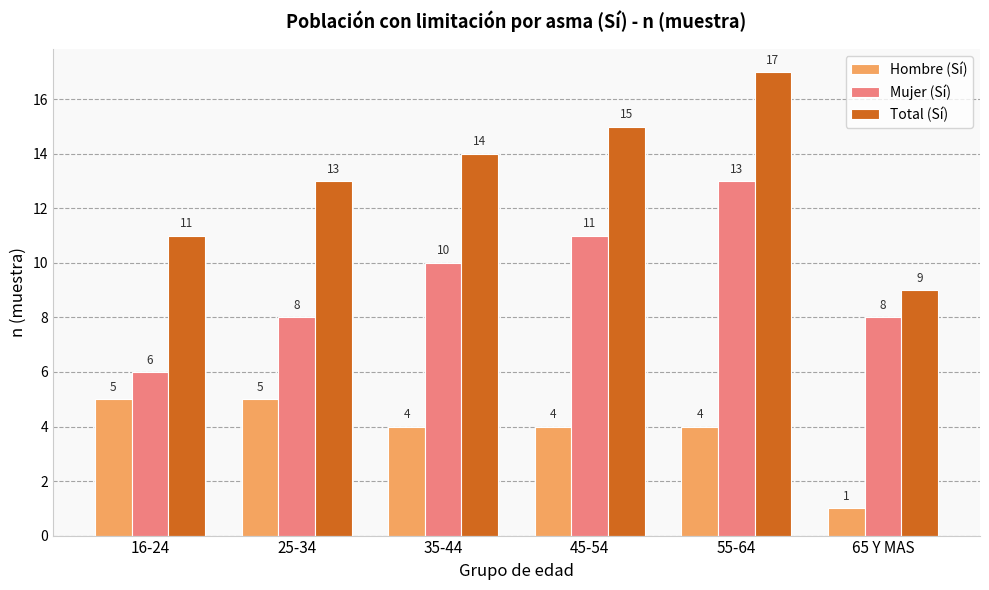

Which series has the largest total across all categories?

Total (Sí)